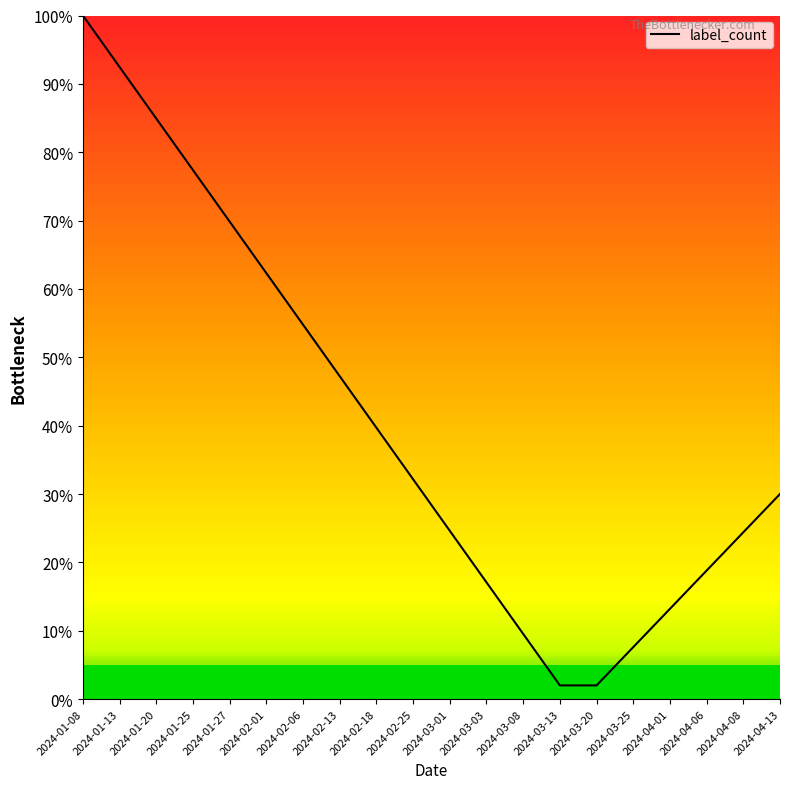

What is the ratio of the value at 2024-01-27 to the value at 2024-01-20?

0.8